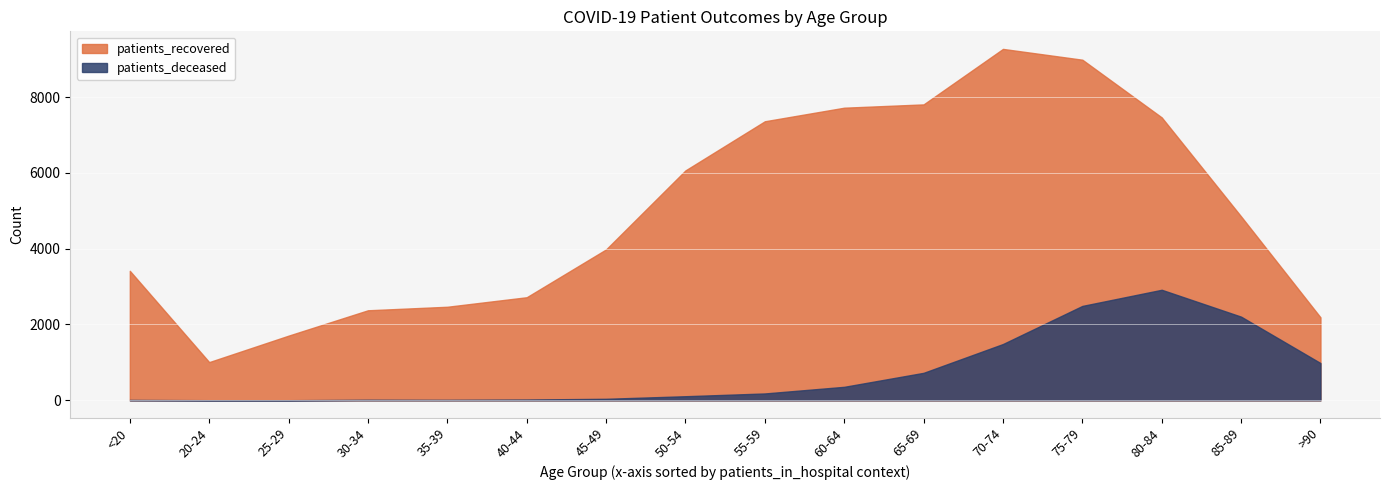

What is the difference between the second highest and second lowest values in the patients_recovered series?

7279